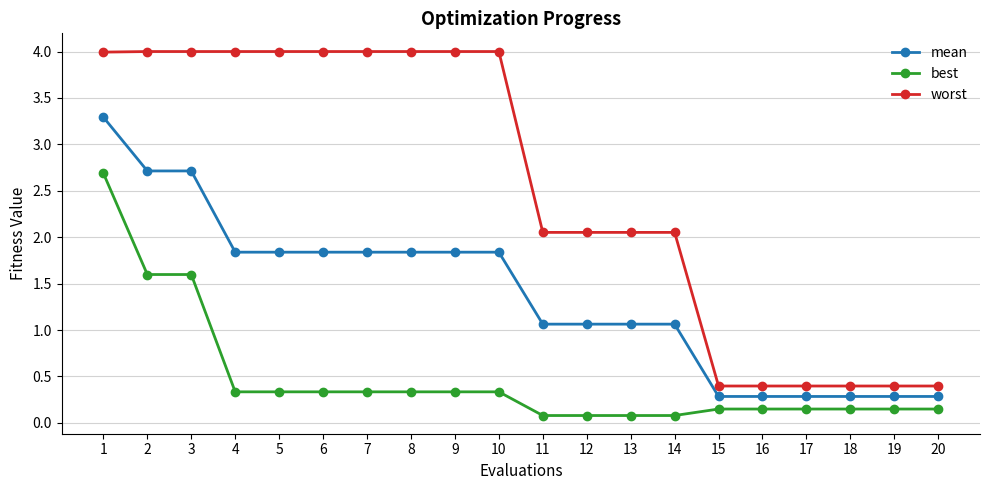

What is the average value of the worst series?

2.5